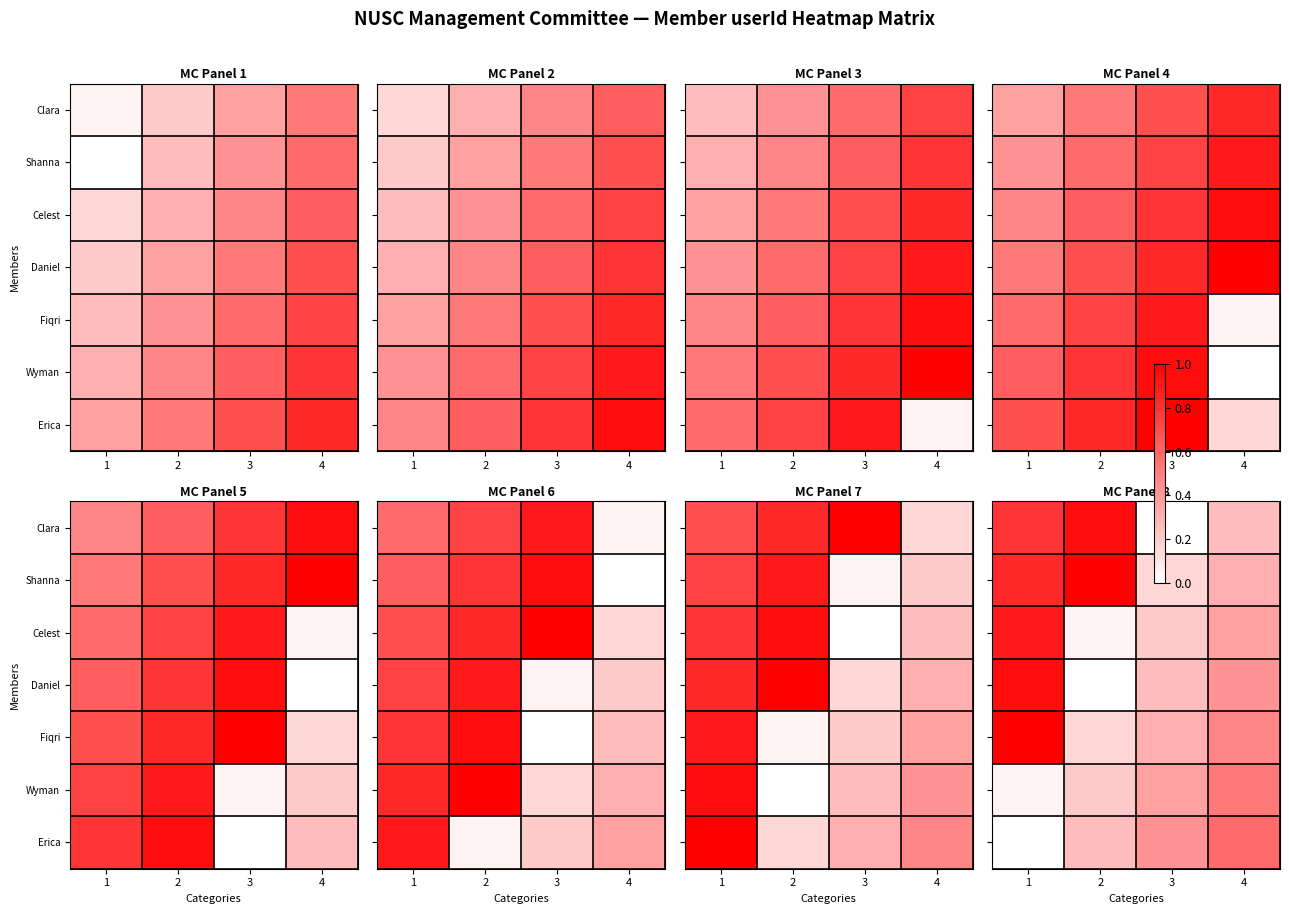

Rank the series at 1 from highest to lowest value.

Fiqri, Daniel, Celest, Shanna, Clara, Wyman, Erica